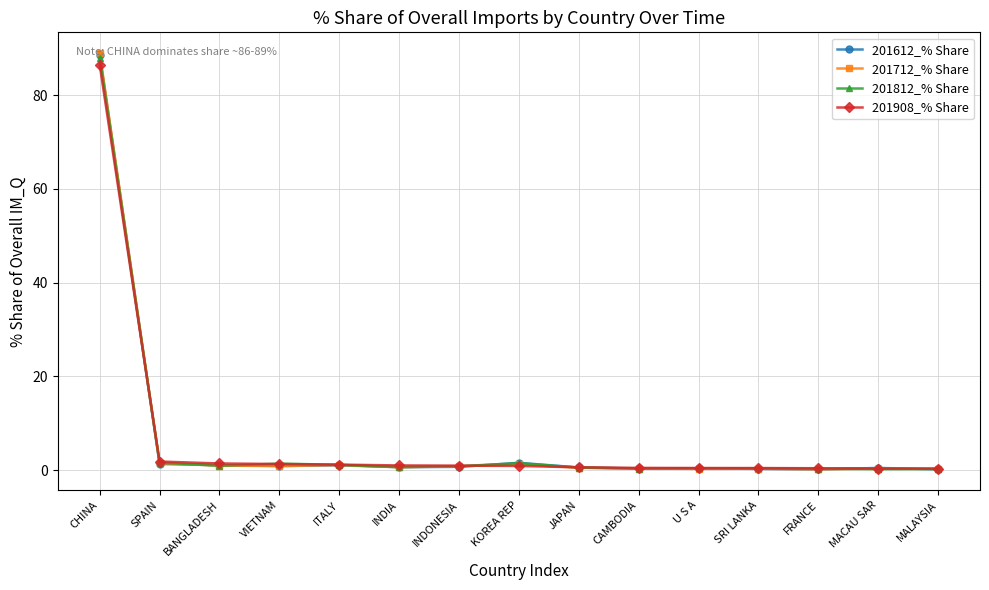

True or false: 201712_% Share has a value of 0.3 at SRI LANKA.

True